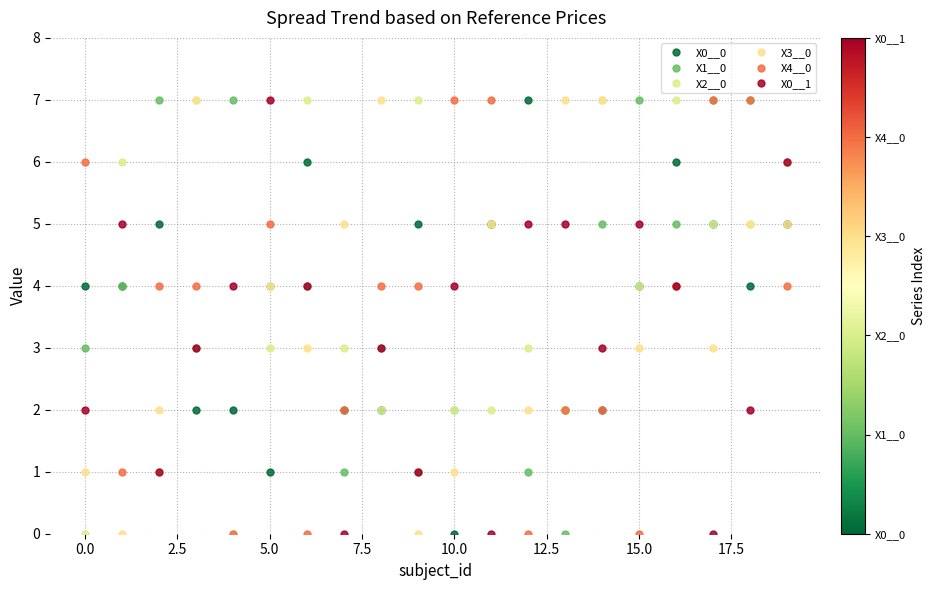

How many distinct data groups are displayed?

6